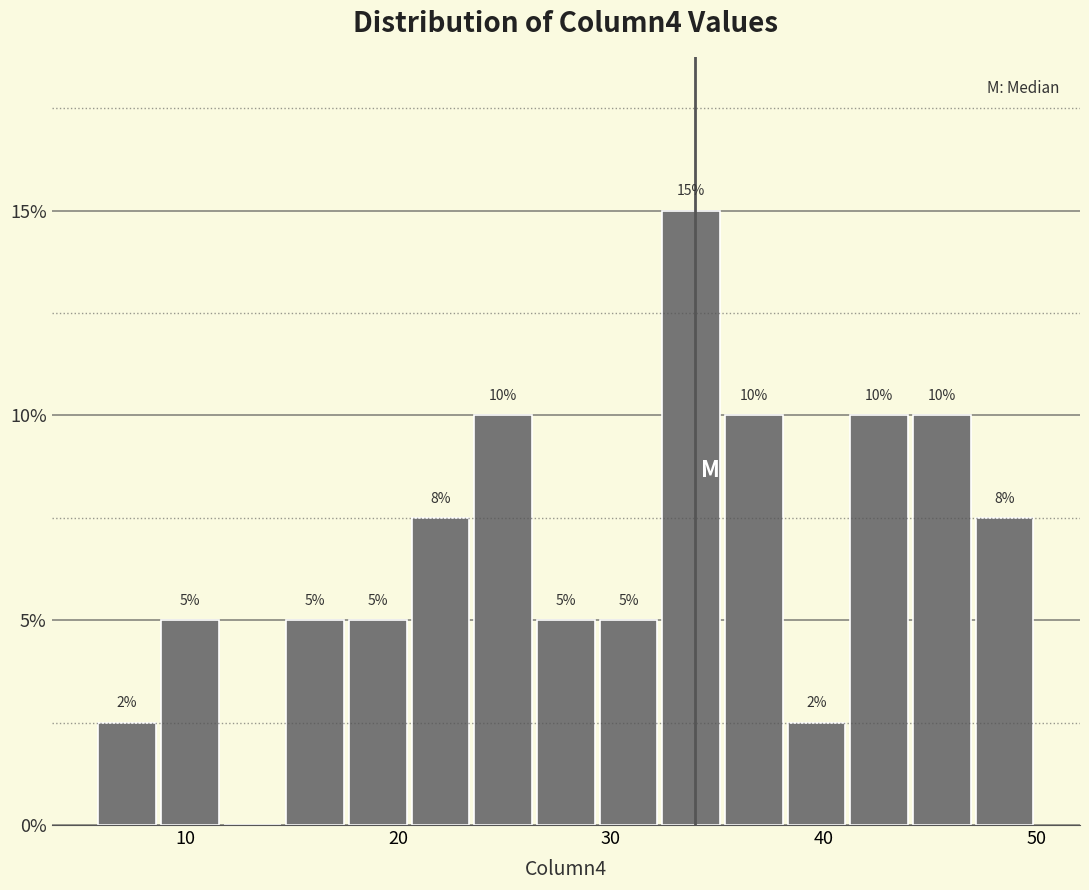

Around what value on the x-axis is the tallest bar? Give the approximate position of its centre, as read against the axis.

34